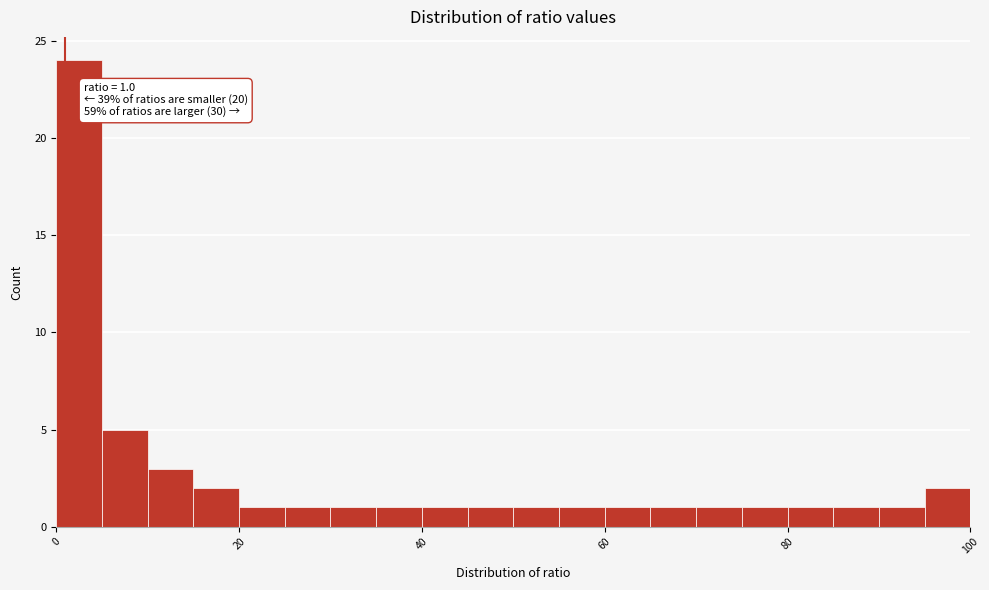

Read against the x-axis, roughly where is the centre of the tallest bar?

2